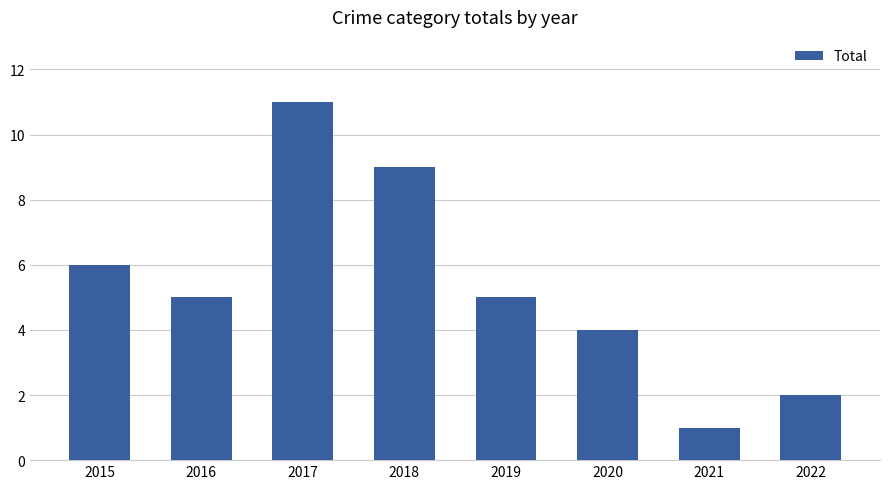

What is the change in value from 2015 to 2022?

-4